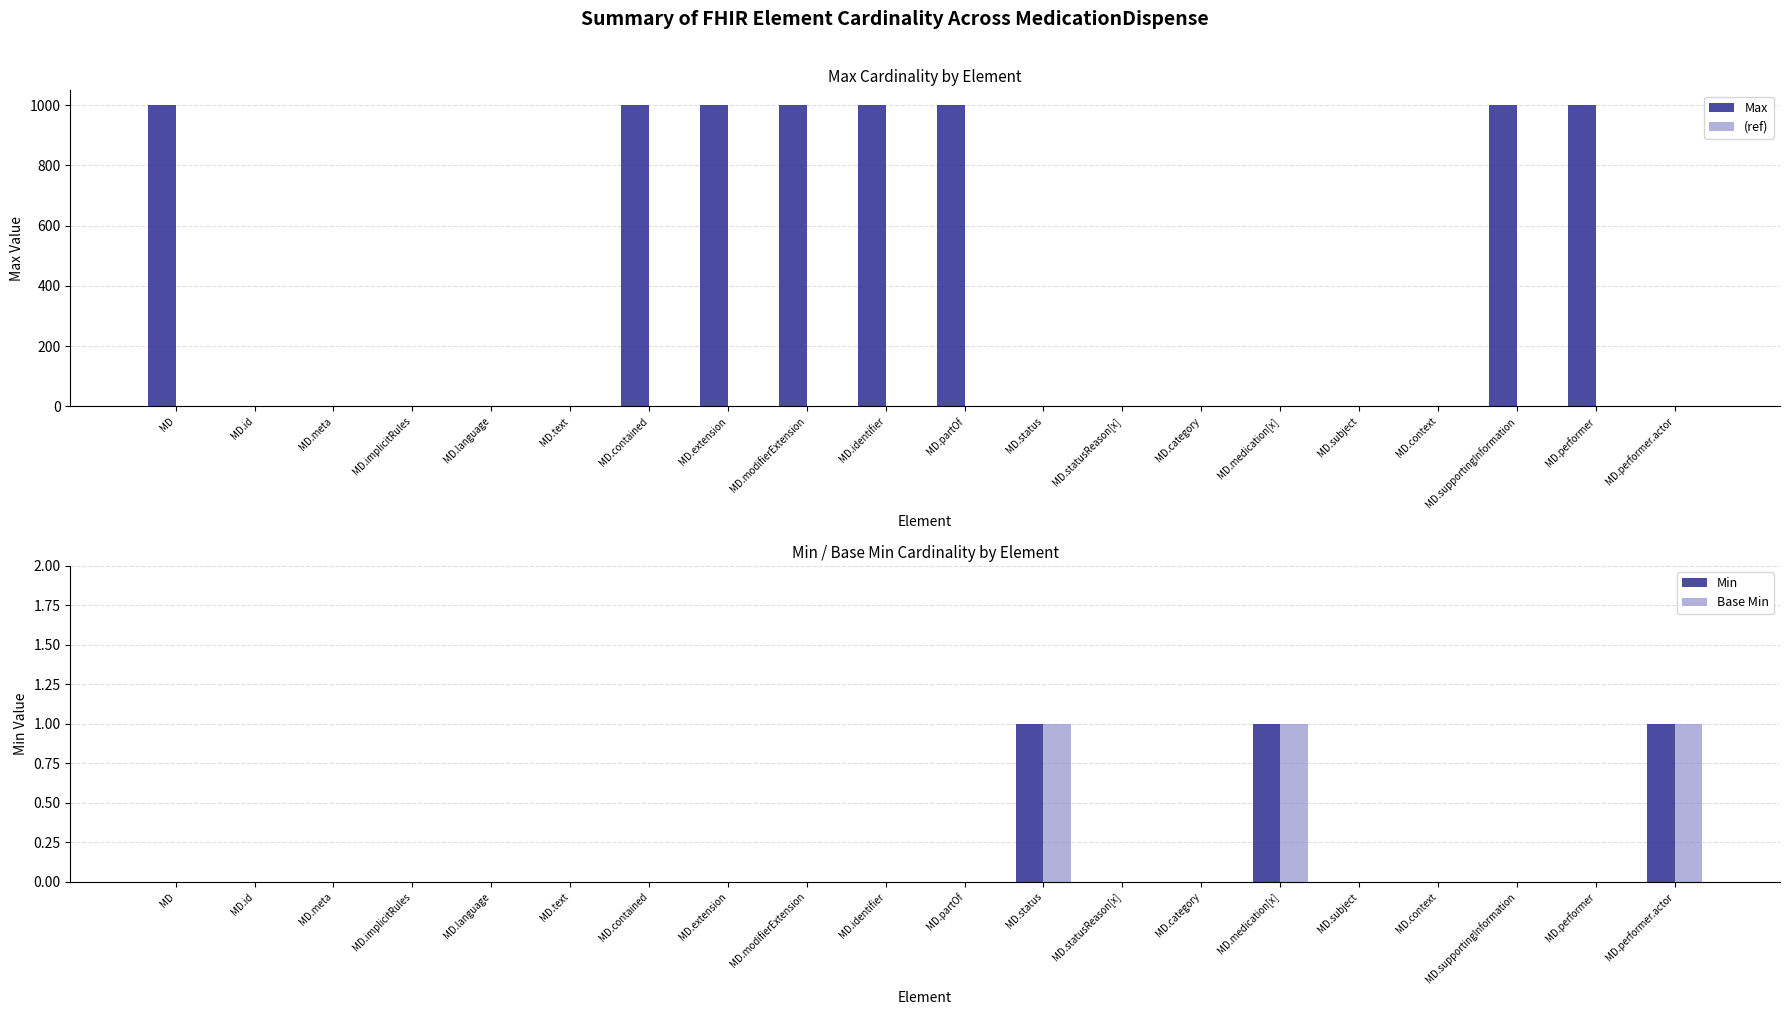

Reading left to right, list all the values displayed in this chart.

Max: 999	1	1	1	1	1	999	999	999	999	999	1	1	1	1	1	1	999	999	1
(ref): 0	0	0	0	0	0	0	0	0	0	0	0	0	0	0	0	0	0	0	0
Min: 0	0	0	0	0	0	0	0	0	0	0	1	0	0	1	0	0	0	0	1
Base Min: 0	0	0	0	0	0	0	0	0	0	0	1	0	0	1	0	0	0	0	1